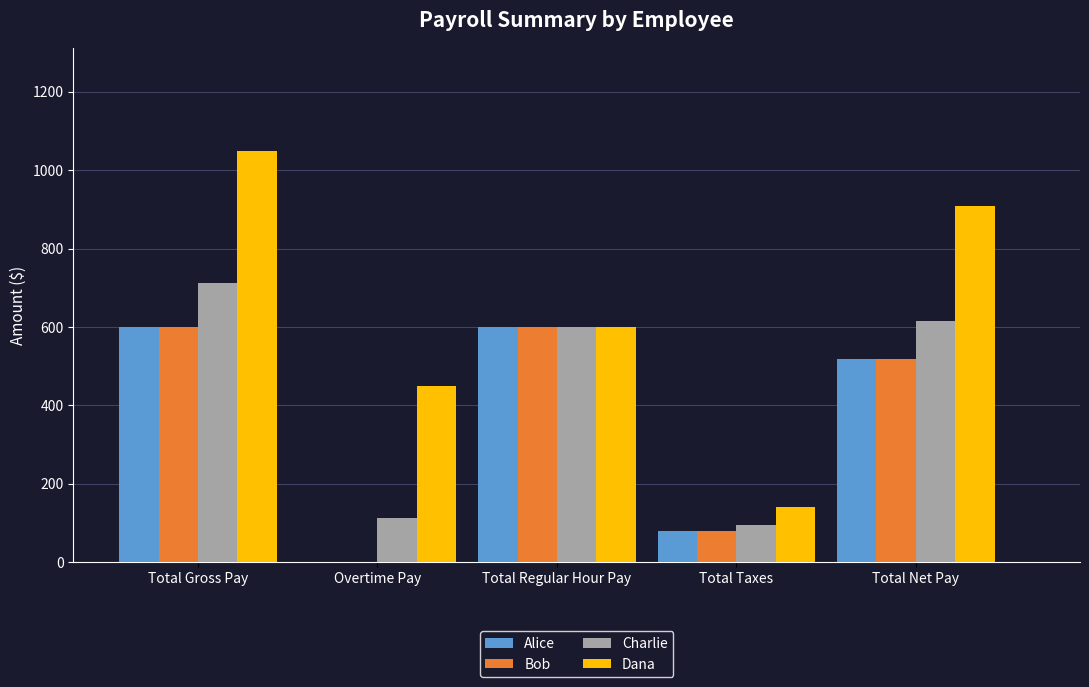

What is the approximate value of Dana at Total Regular Hour Pay?

600.0